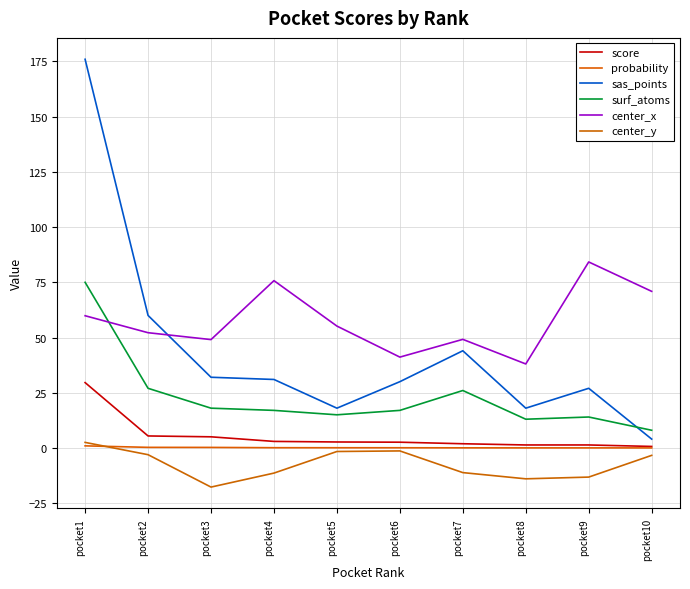

In center_x, how many points are higher than both neighbors (excluding endpoints)?

3